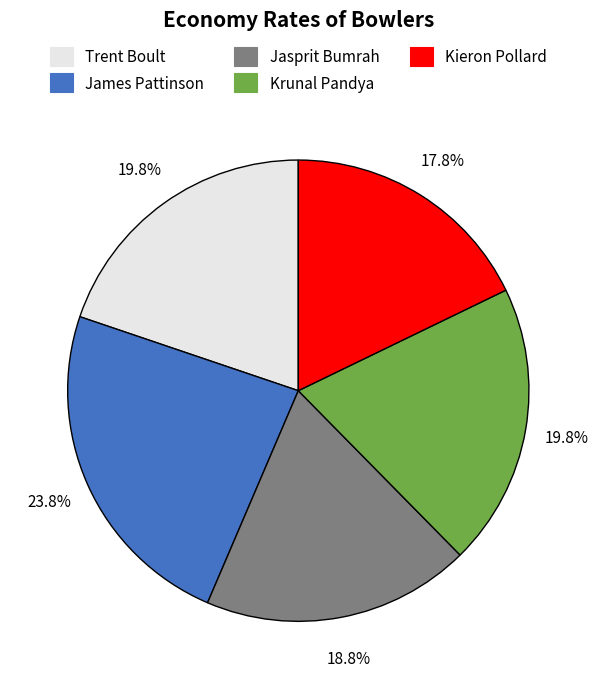

Is there a majority slice in this chart?

No